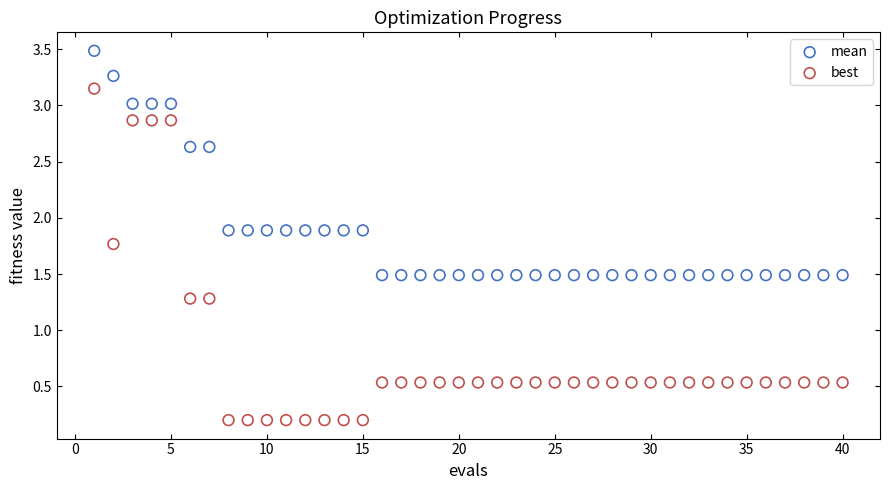

Which series reaches the minimum Y coordinate?

best